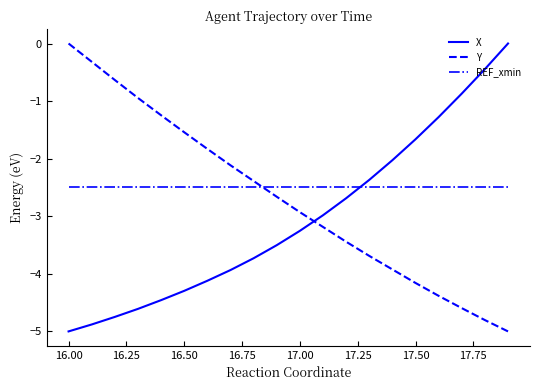

Rank the series by their average value, from lowest to highest.

X, Y, REF_xmin